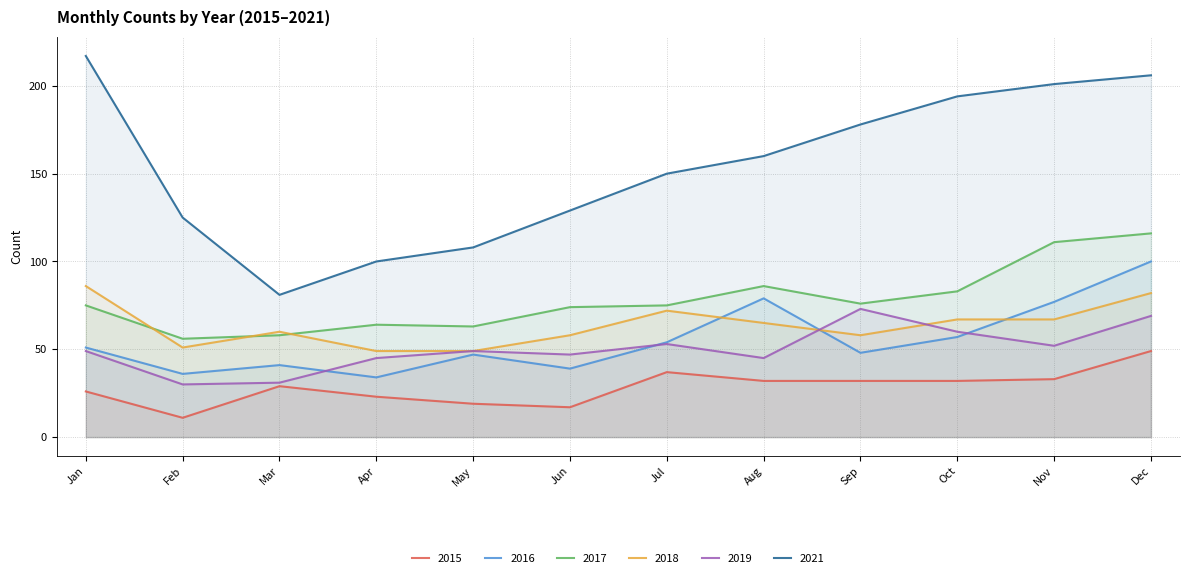

What is the value of the 2021 point at the 4th from the left?

100